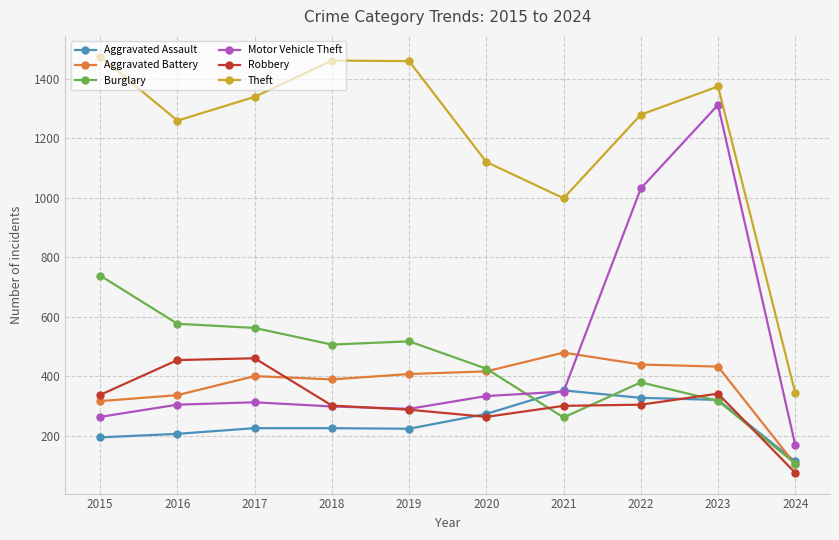

Which series changed the most between 2017 and 2023?

Motor Vehicle Theft